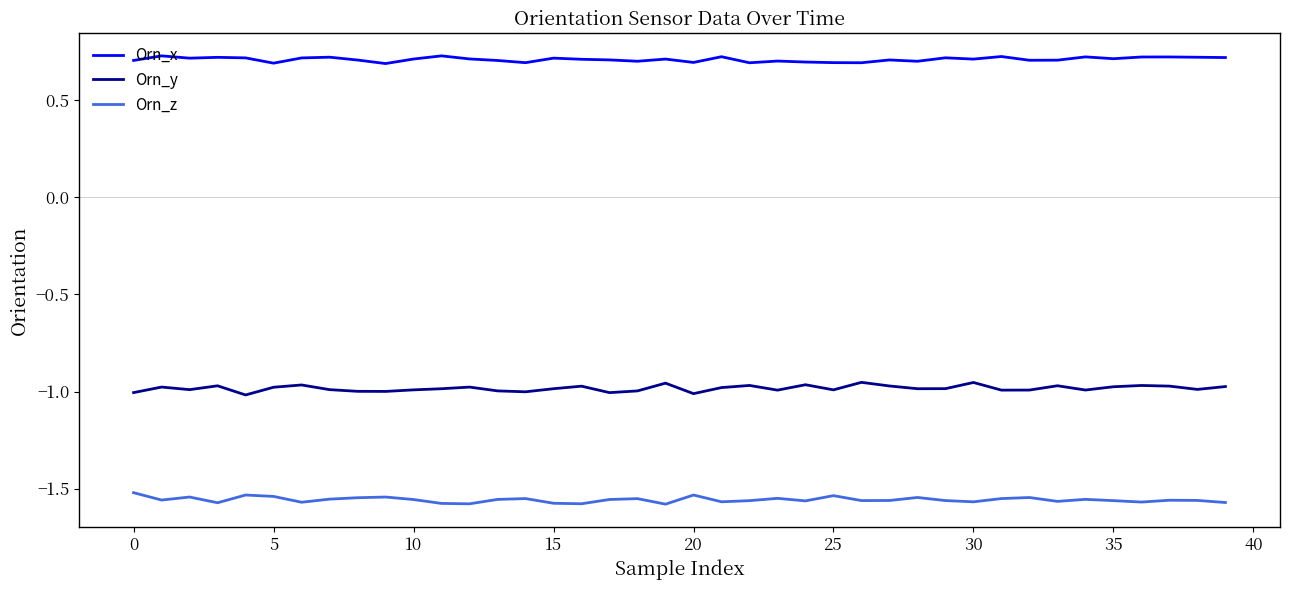

Rank the series by their maximum value, from highest to lowest.

Orn_x, Orn_y, Orn_z